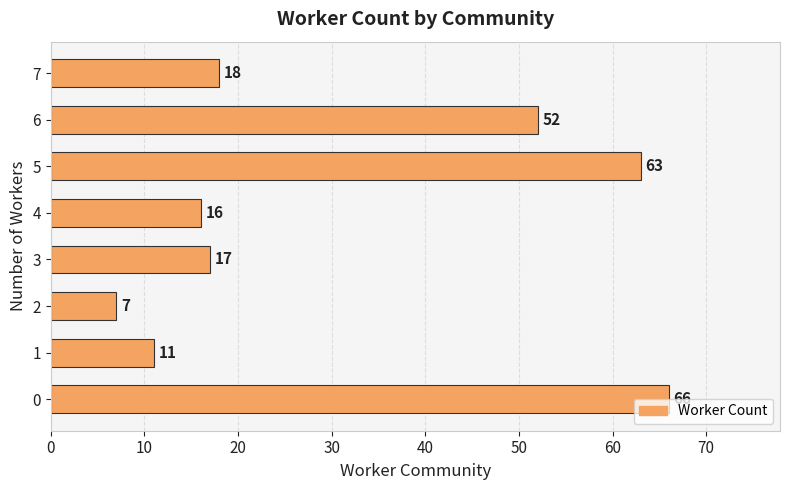

List the labels in order of value, smallest first.

2, 1, 4, 3, 7, 6, 5, 0